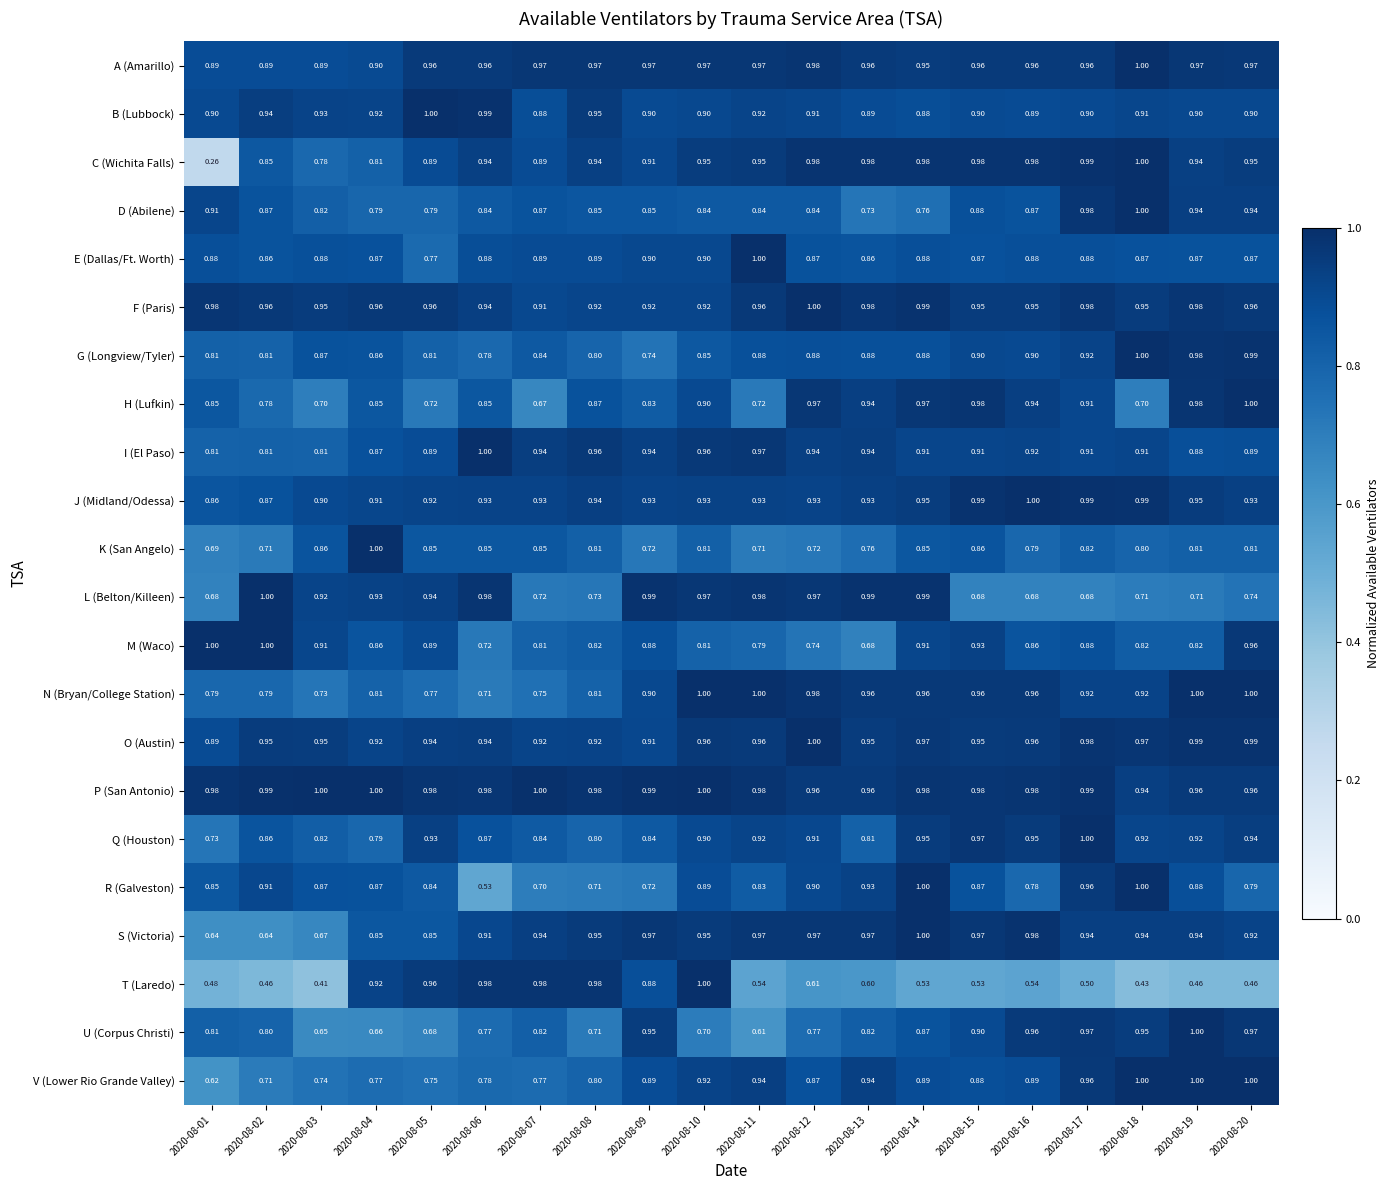

Is the value of G (Longview/Tyler) at 2020-08-07 greater than the value of I (El Paso) at 2020-08-12?

No